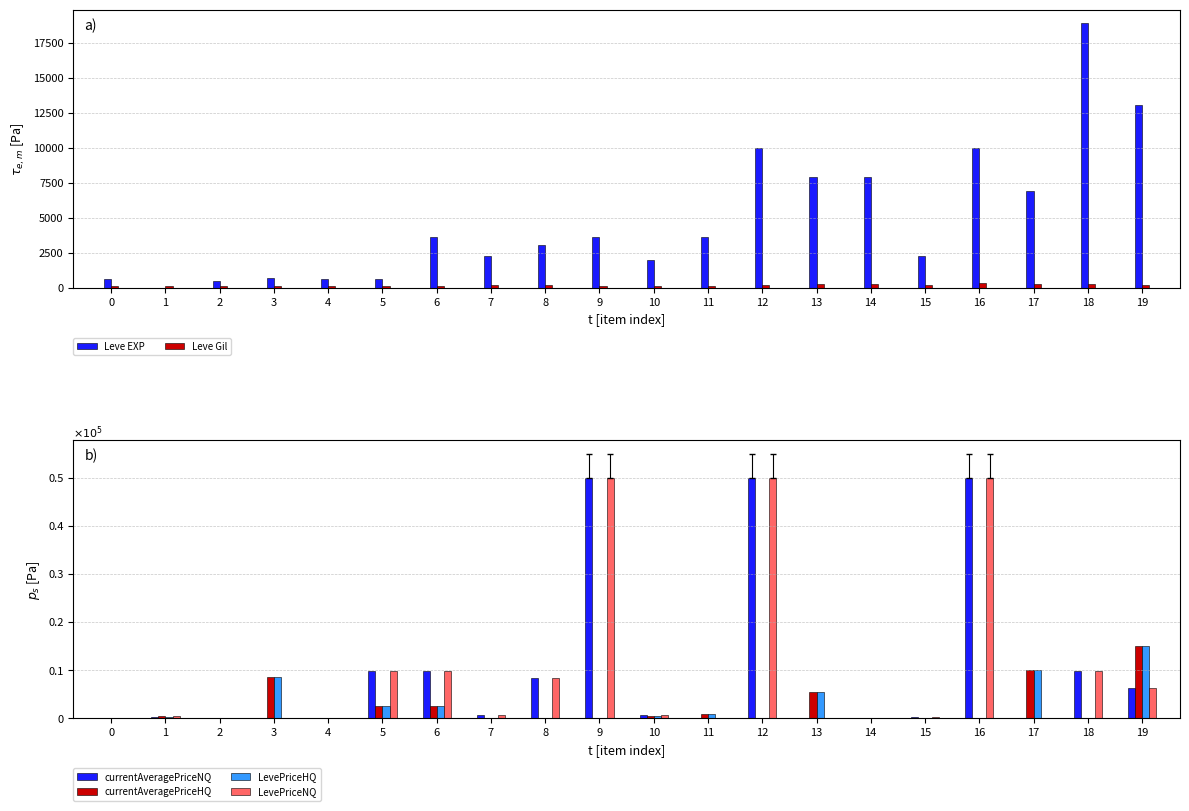

Reading right to left, list all the values displayed in this chart.

Leve EXP: 19=13040.0	18=18910.0	17=6880.0	16=9990.0	15=2230.0	14=7880.0	13=7880.0	12=9990.0	11=3600.0	10=1980.0	9=3600.0	8=3040.0	7=2230.0	6=3600.0	5=630.0	4=630.0	3=720.0	2=450.0	1=1.0	0=630.0
Leve Gil: 19=173.0	18=245.0	17=288.0	16=293.0	15=168.0	14=250.0	13=288.0	12=168.0	11=139.0	10=140.0	9=139.0	8=169.0	7=170.0	6=139.0	5=112.0	4=113.0	3=112.0	2=112.0	1=116.0	0=113.0
currentAveragePriceNQ: 19=6322.5	18=9800.0	17=0.0	16=50000.0	15=280.0	14=0.0	13=0.0	12=50000.0	11=0.0	10=786.7	9=50000.0	8=8475.0	7=591.5	6=9800.0	5=9800.0	4=0.0	3=0.0	2=0.0	1=362.1	0=13.9
currentAveragePriceHQ: 19=15000.0	18=0.0	17=10000.0	16=0.0	15=0.0	14=0.0	13=5519.9	12=0.0	11=1000.0	10=548.6	9=0.0	8=0.0	7=0.0	6=2500.0	5=2500.0	4=0.0	3=8500.0	2=0.0	1=467.7	0=43.8
LevePriceHQ: 19=15000.0	18=0.0	17=10000.0	16=0.0	15=0.0	14=0.0	13=5519.9	12=0.0	11=1000.0	10=548.6	9=0.0	8=0.0	7=0.0	6=2500.0	5=2500.0	4=0.0	3=8500.0	2=0.0	1=283.0	0=43.8
LevePriceNQ: 19=6322.5	18=9800.0	17=0.0	16=50000.0	15=280.0	14=0.0	13=0.0	12=50000.0	11=0.0	10=786.7	9=50000.0	8=8475.0	7=591.5	6=9800.0	5=9800.0	4=0.0	3=0.0	2=0.0	1=467.7	0=13.9